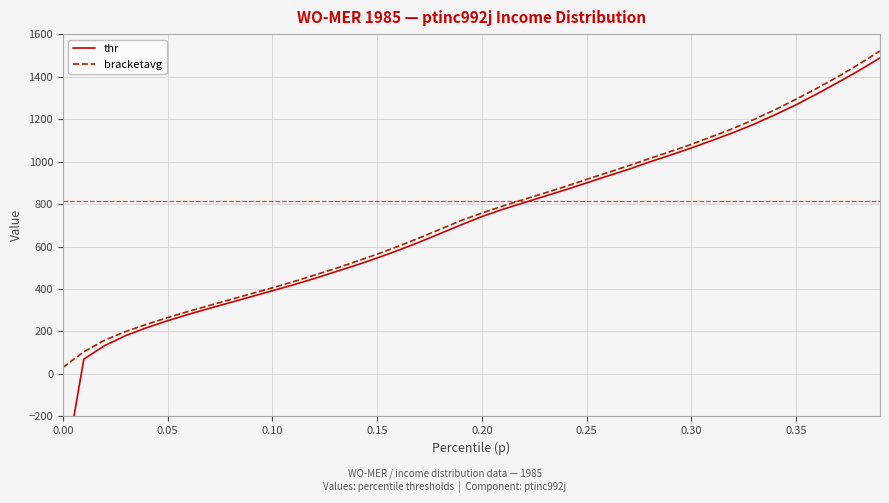

True or false: bracketavg and thr cross at least once.

False